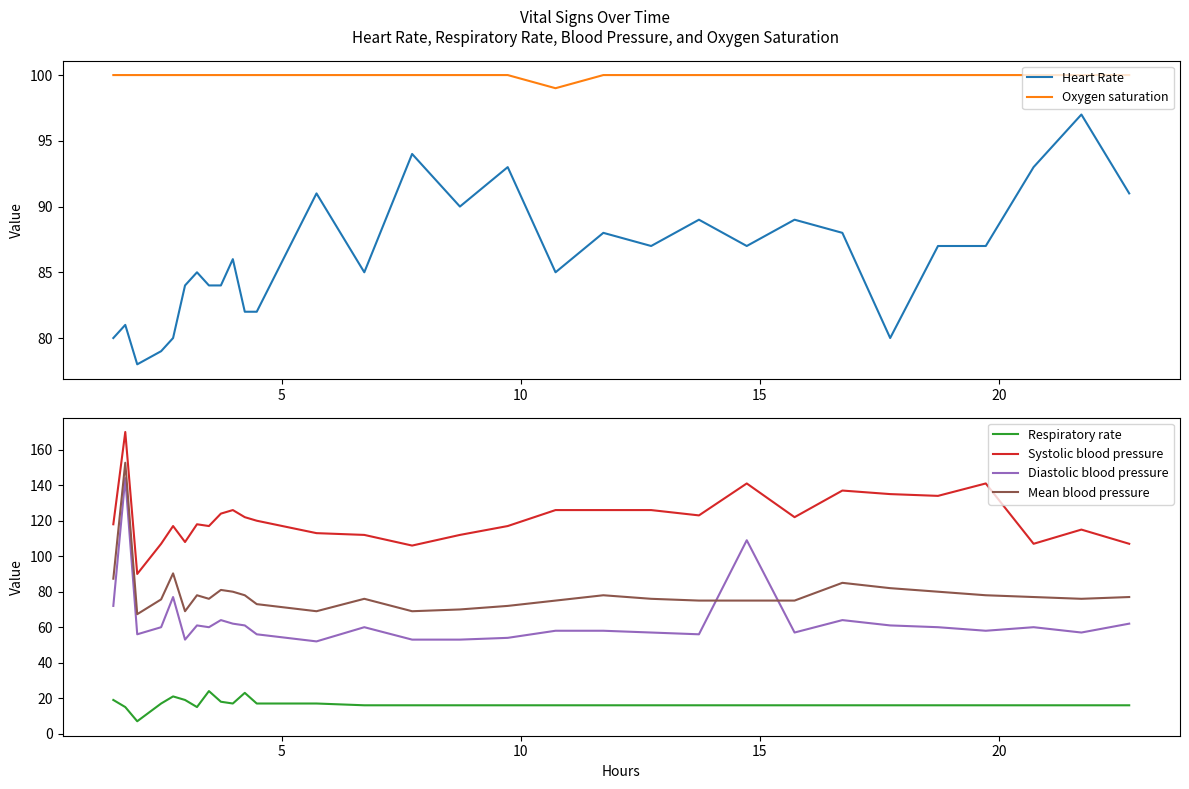

What is the highest value of the Mean blood pressure series?

152.7